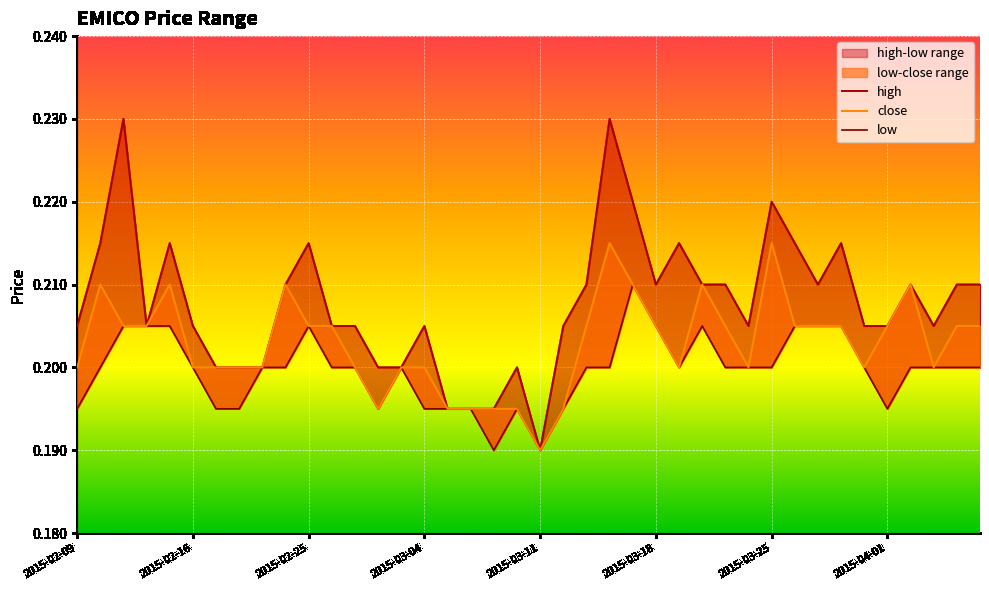

Which label corresponds to the largest value in the chart?

2015-02-11